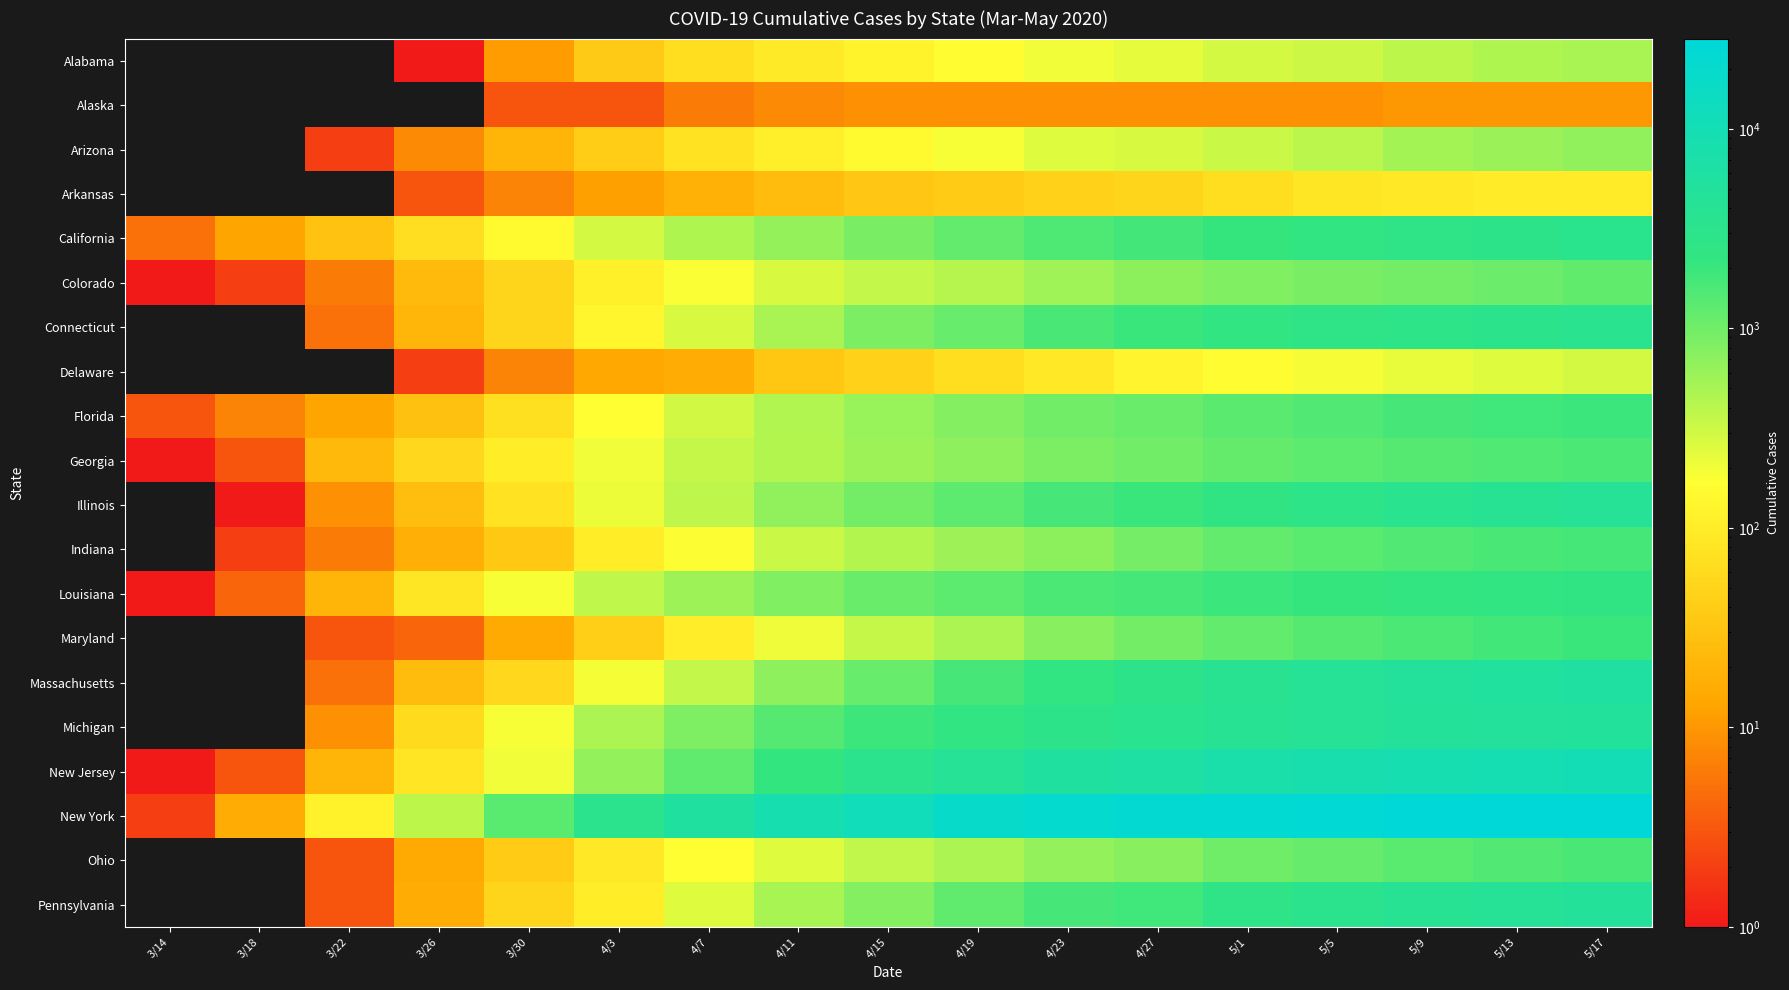

What is the greatest value displayed?

28325